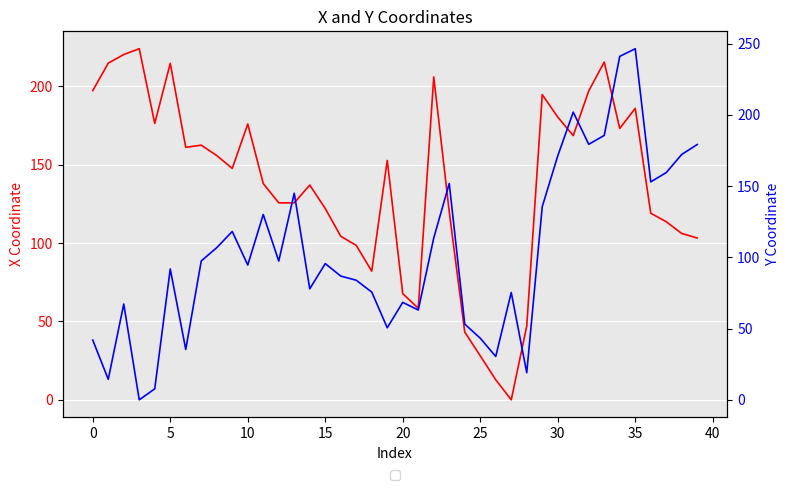

How many distinct data groups are displayed?

2